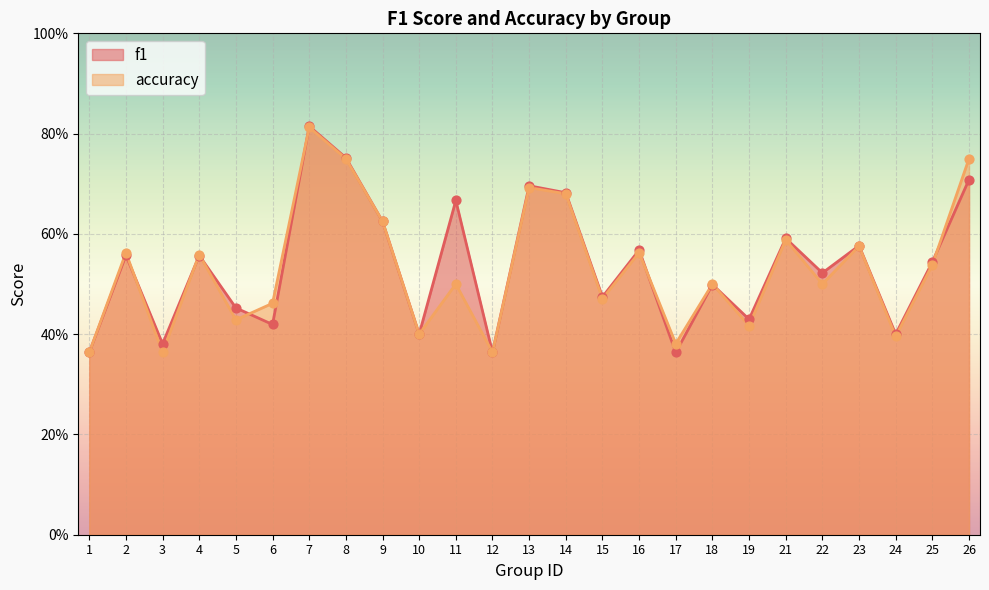

What is the total value across all series at 3?

0.7